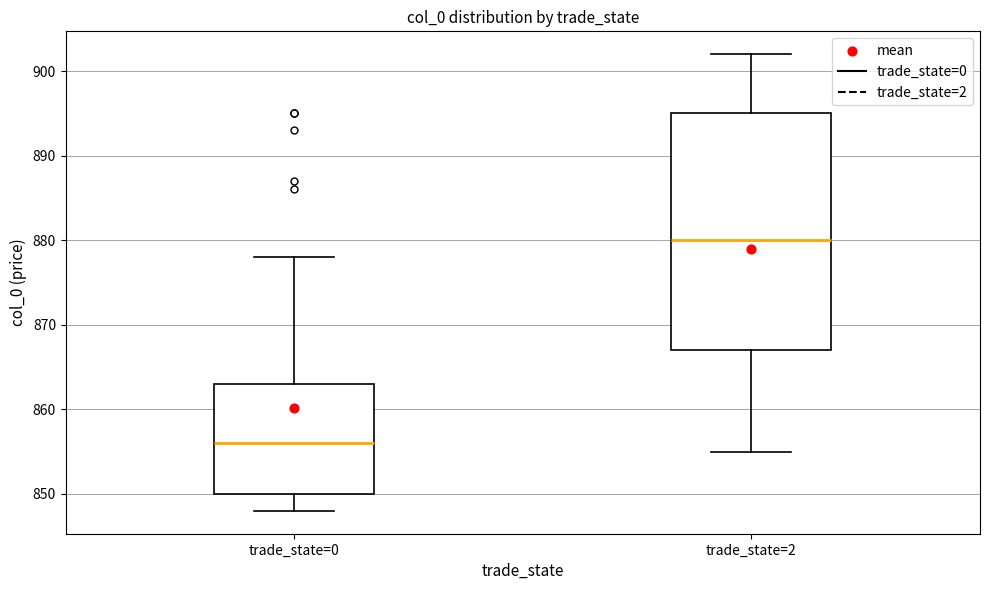

Which box is the tallest, from its lower edge to its upper edge?

trade_state=2